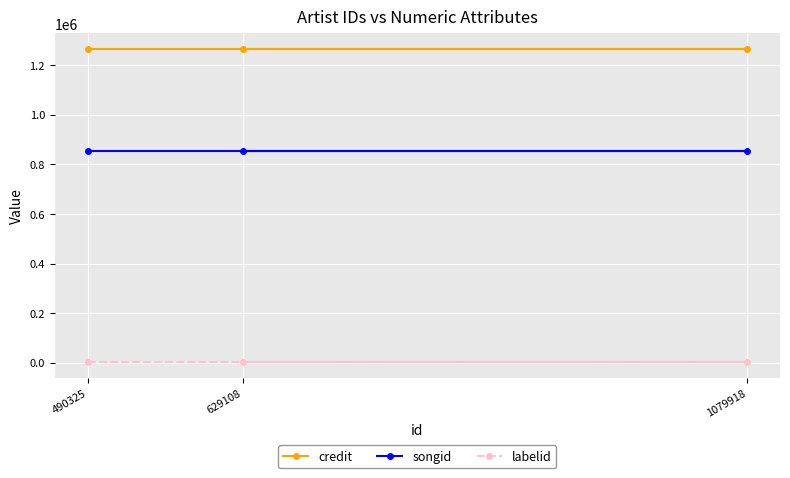

Between 490325 and 629108, which is larger?

490325